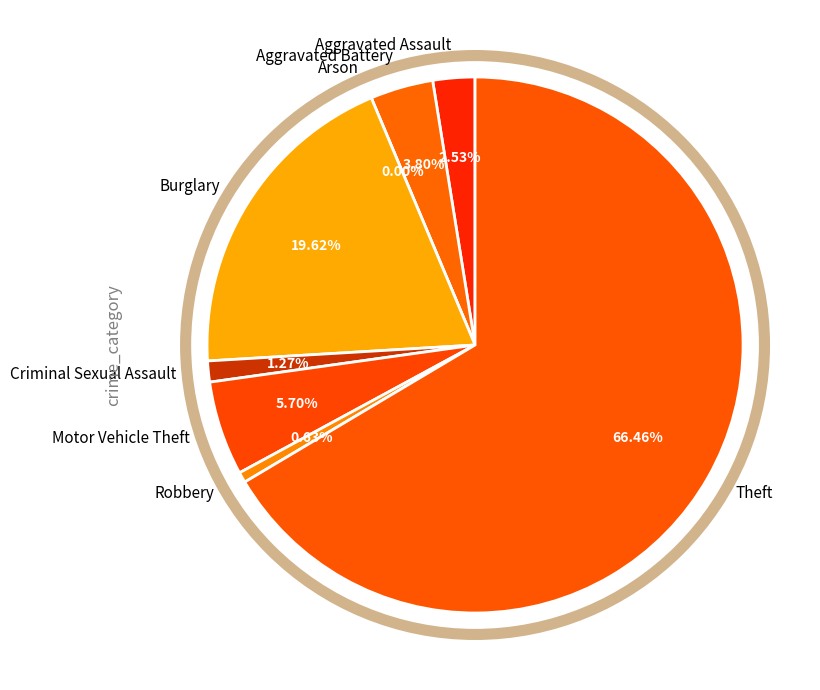

Is the sum of Robbery and Aggravated Battery greater than half?

No